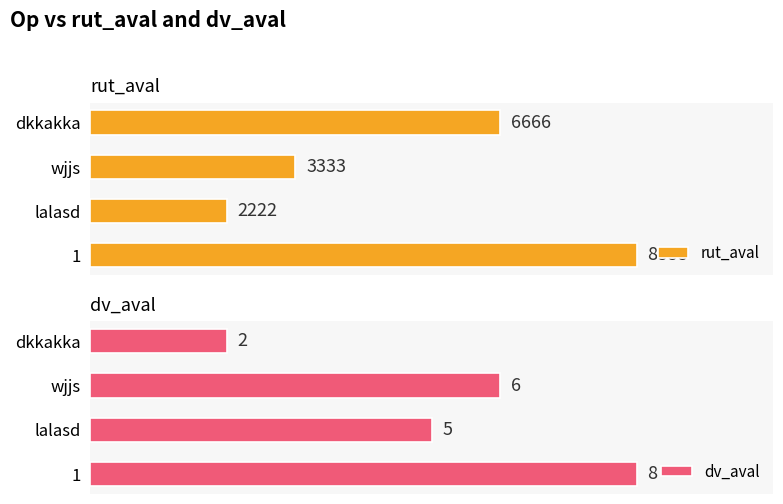

Where is rut_aval nearest to the value 5555?

dkkakka